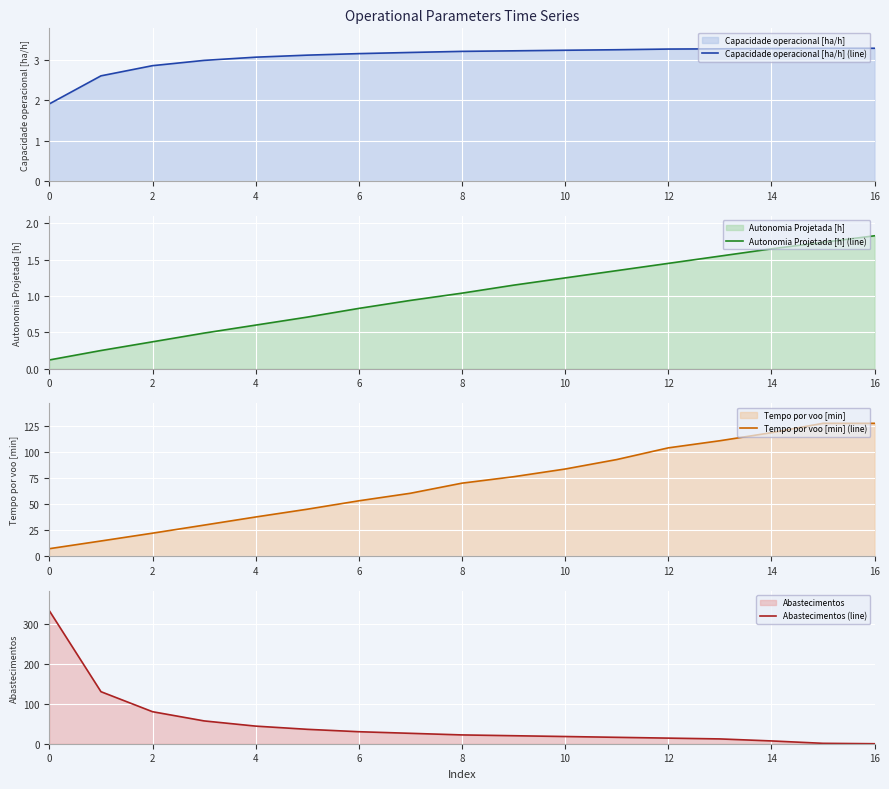

Is it true that Abastecimentos (line) equals 332.0 at 0?

True